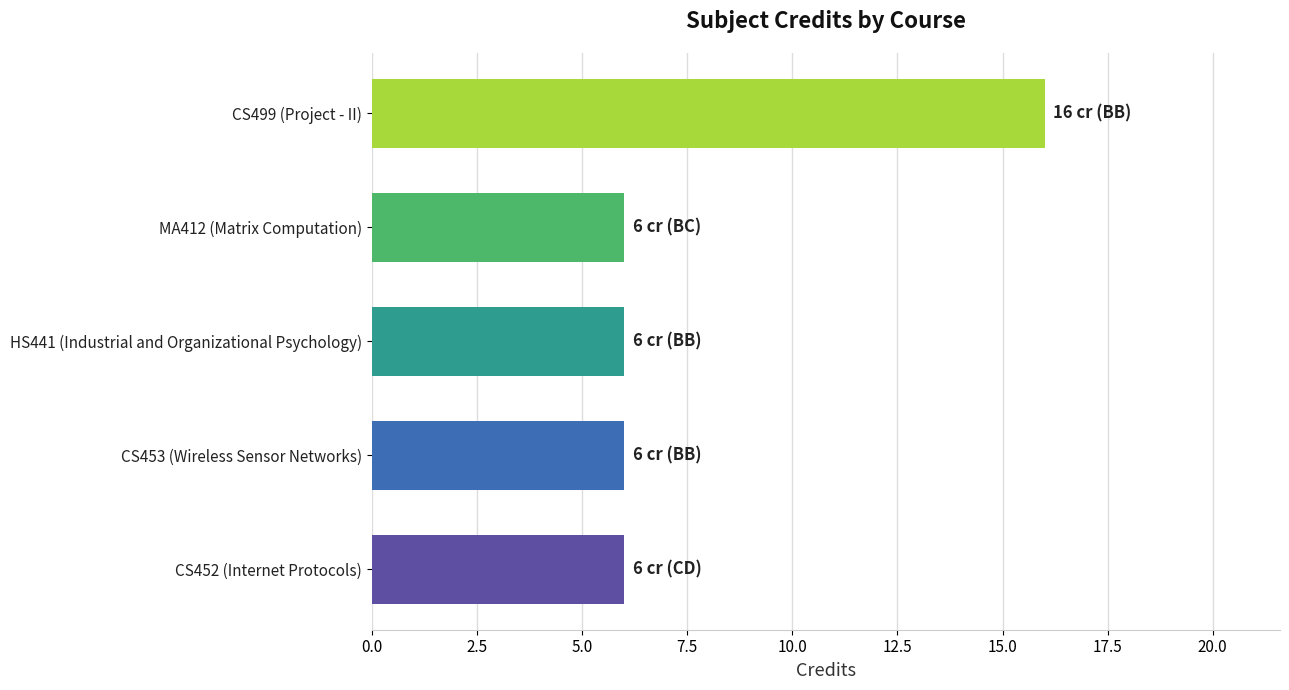

Between CS499 (Project - II) and CS452 (Internet Protocols), which is larger?

CS499 (Project - II)